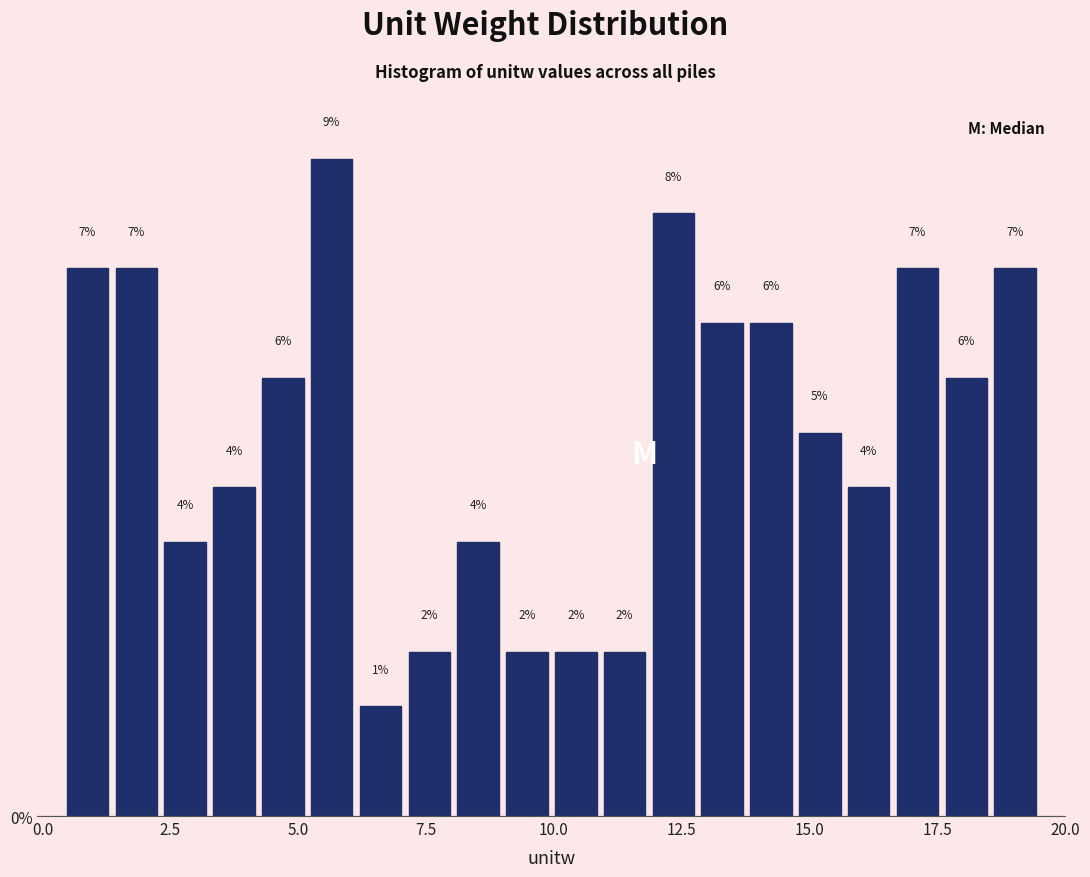

Around what value on the x-axis is the tallest bar? Give the approximate position of its centre, as read against the axis.

5.5